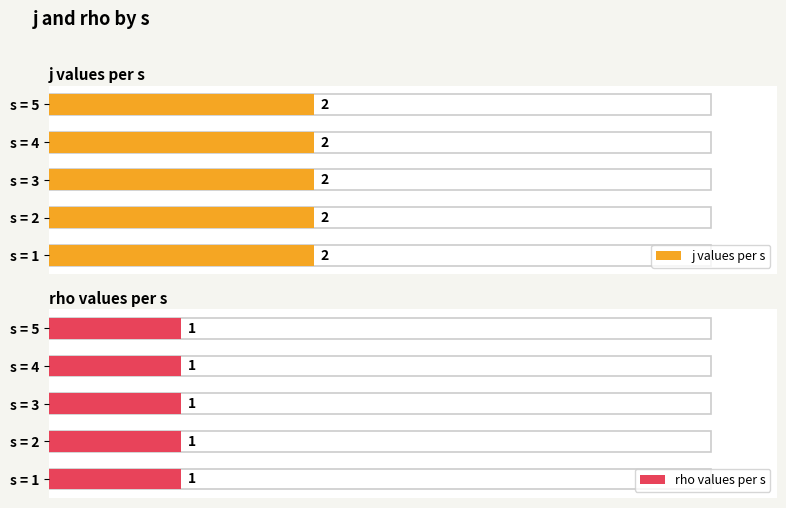

Does the chart contain stacked bars?

No